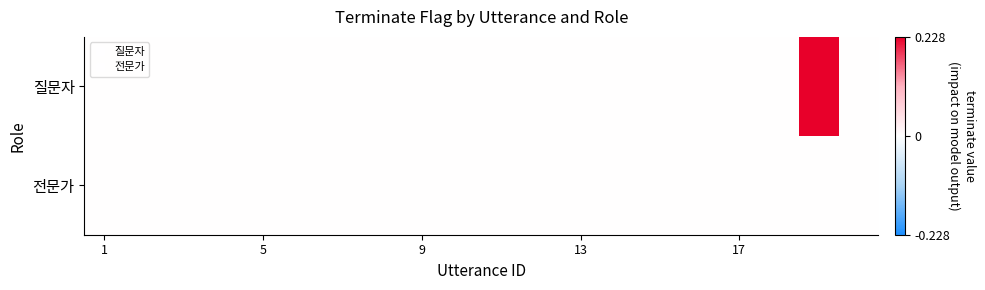

Rank the series by their maximum value, from lowest to highest.

전문가, 질문자